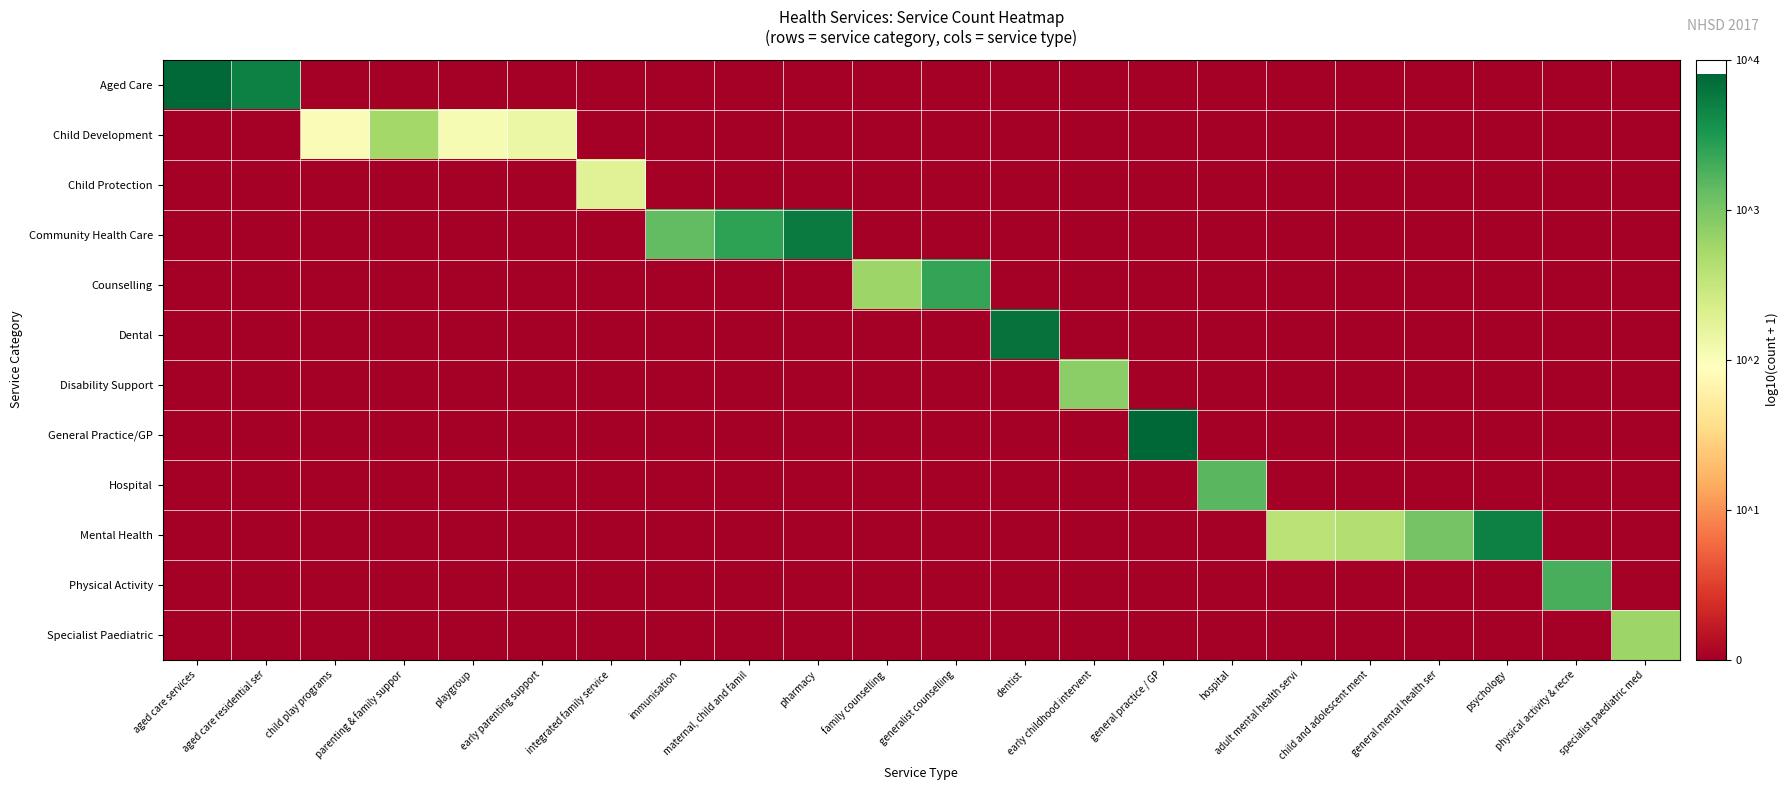

Rank the series at family counselling from lowest to highest value.

Aged Care, Child Development, Child Protection, Community Health Care, Dental, Disability Support, General Practice/GP, Hospital, Mental Health, Physical Activity, Specialist Paediatric, Counselling